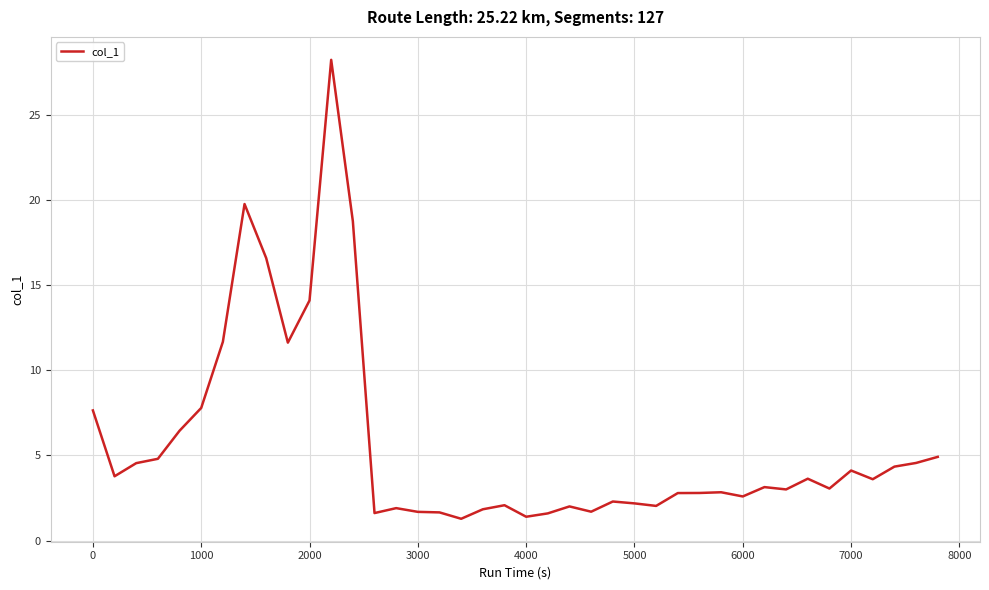

What is the smallest value displayed?

1.3